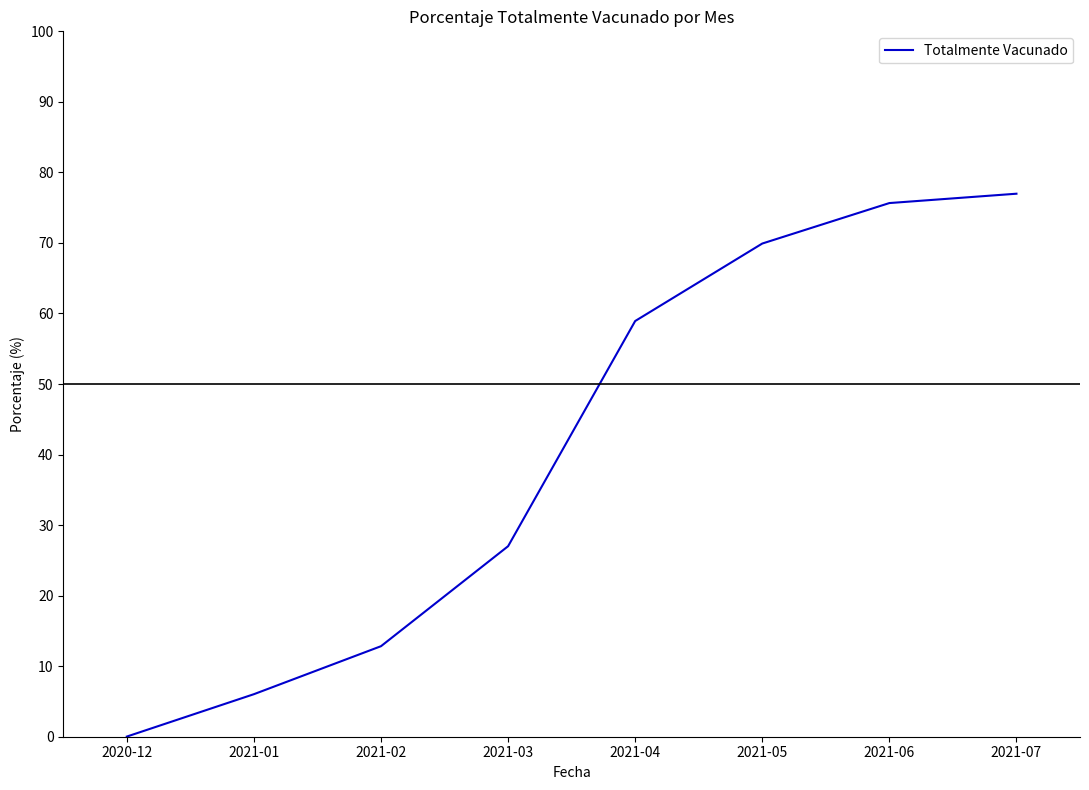

What is the difference between the maximum and minimum values?

77.0